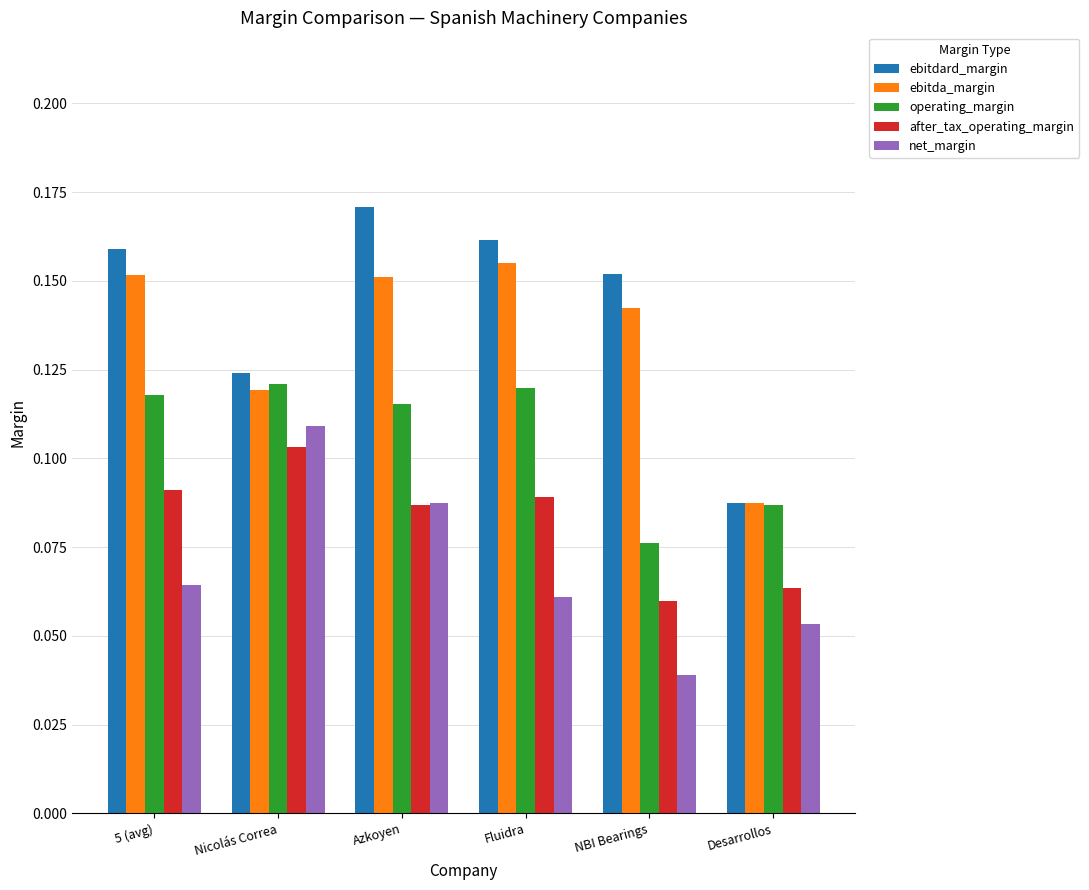

Which series has the largest total across all categories?

ebitdard_margin